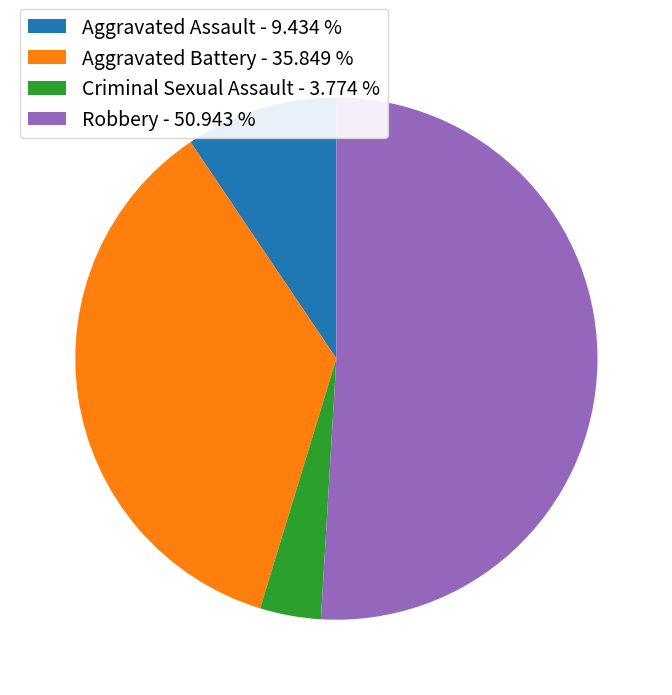

Do Criminal Sexual Assault - 3.774 % and Aggravated Battery - 35.849 % together represent more than half of the pie?

No